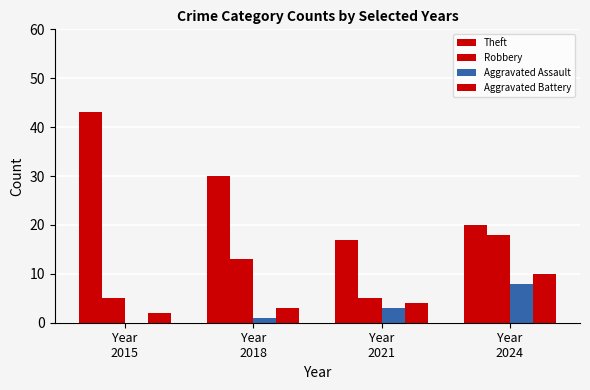

How many data points does each series have?

4